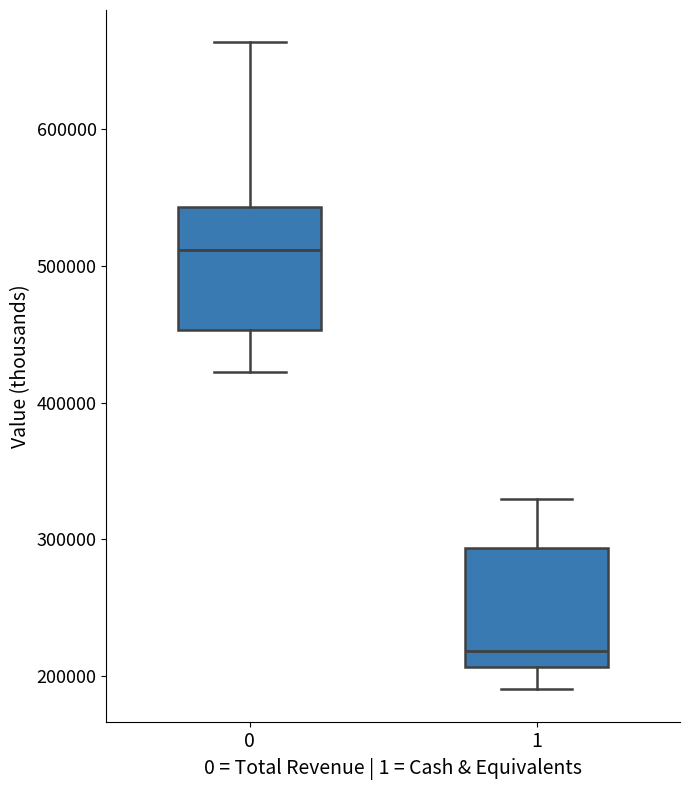

Reading left to right, transcribe this box plot: for each box, give where its median line is, the range the box spans, and where its two whiskers end, as read against the y-axis. The values are not printed on the chart, so give them approximately, as read against the axis.

0: median 510000, box 450000 to 540000, whiskers 420000 to 660000
1: median 220000, box 210000 to 290000, whiskers 190000 to 330000